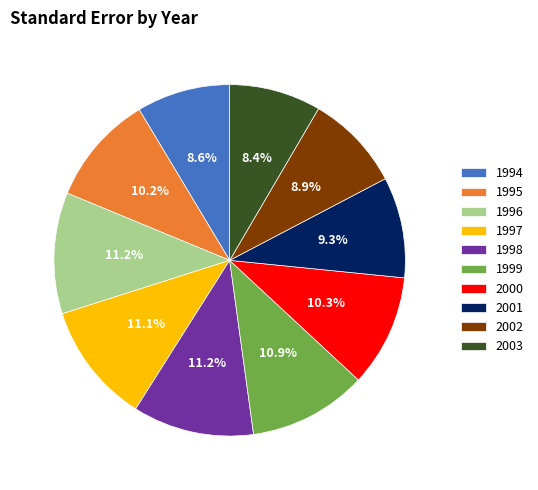

How many slices are in this pie chart?

10